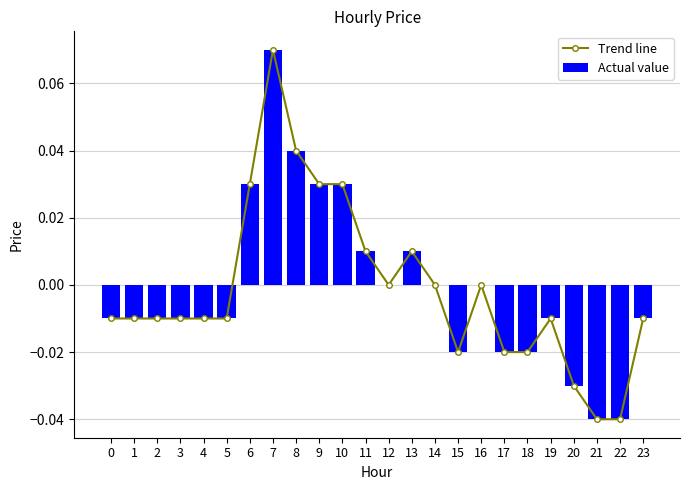

Does the chart contain any negative values?

Yes